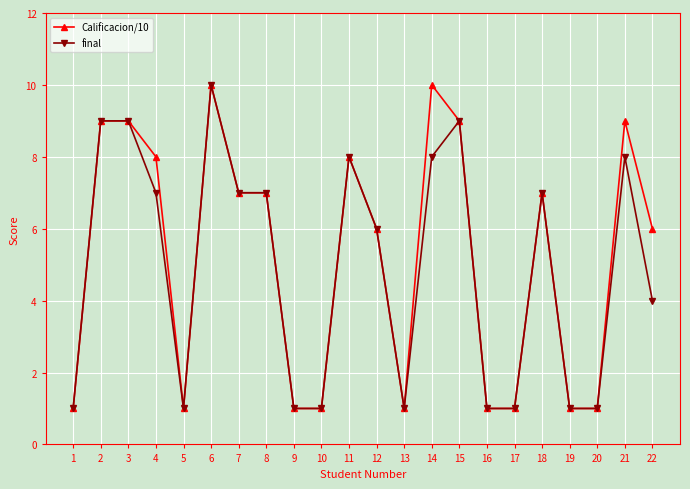

At which category does final reach its first local valley?

5